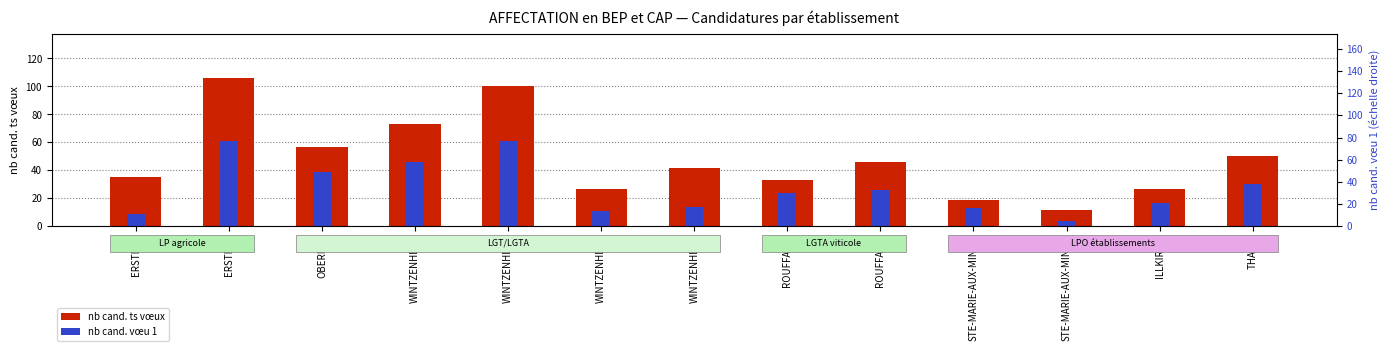

At which category is the sum across all series the highest?

ERSTEIN